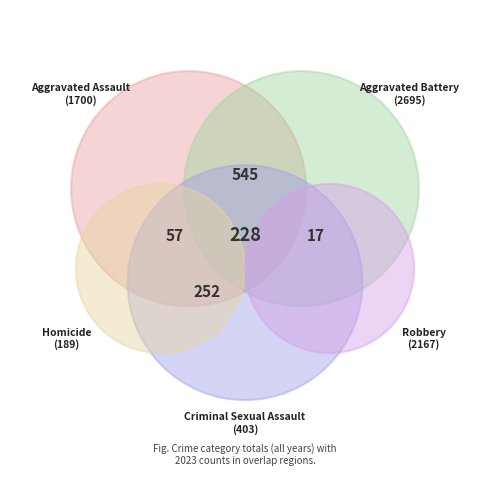

What portion of the pie excludes Homicide?

89.6%